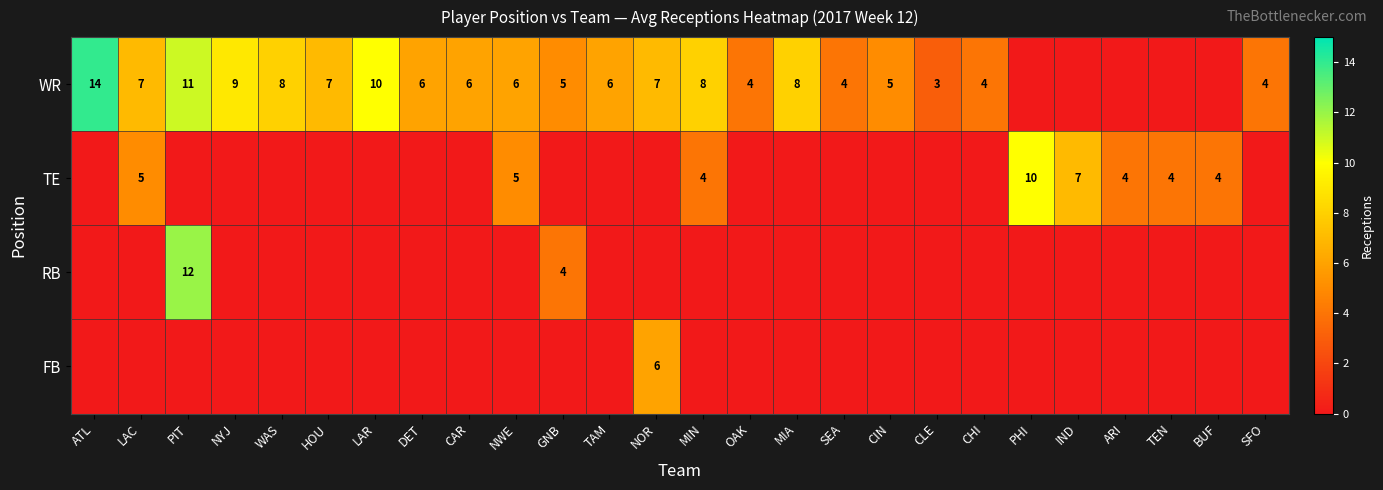

Is it true that WR equals 7 at CIN?

False